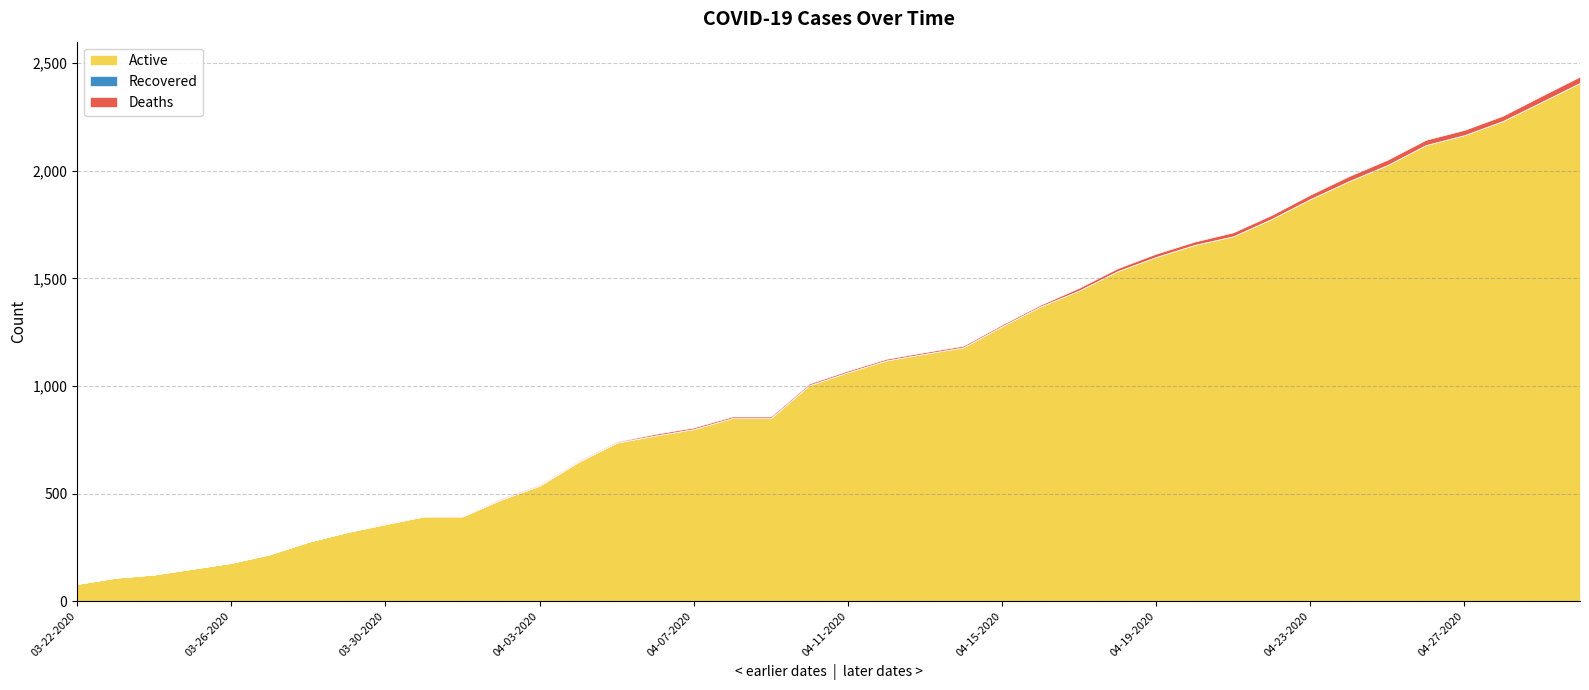

Rank the categories by Active value from lowest to highest.

03-22-2020, 03-23-2020, 03-24-2020, 03-25-2020, 03-26-2020, 03-27-2020, 03-28-2020, 03-29-2020, 03-30-2020, 03-31-2020, 04-01-2020, 04-02-2020, 04-03-2020, 04-04-2020, 04-05-2020, 04-06-2020, 04-07-2020, 04-08-2020, 04-09-2020, 04-10-2020, 04-11-2020, 04-12-2020, 04-13-2020, 04-14-2020, 04-15-2020, 04-16-2020, 04-17-2020, 04-18-2020, 04-19-2020, 04-20-2020, 04-21-2020, 04-22-2020, 04-23-2020, 04-24-2020, 04-25-2020, 04-26-2020, 04-27-2020, 04-28-2020, 04-29-2020, 04-30-2020